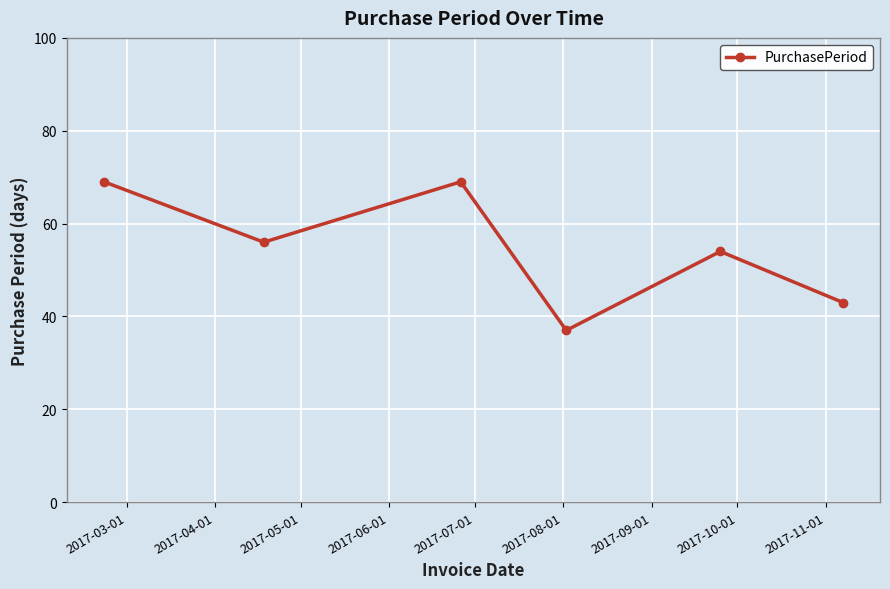

What is the value of the 1st point from the left?

69